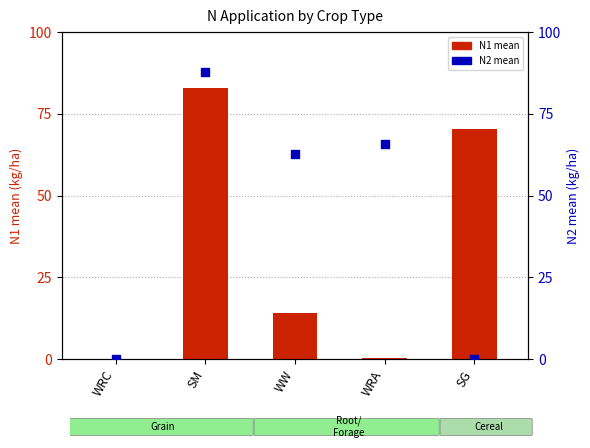

Which series reaches the maximum Y coordinate?

N2 (mean)